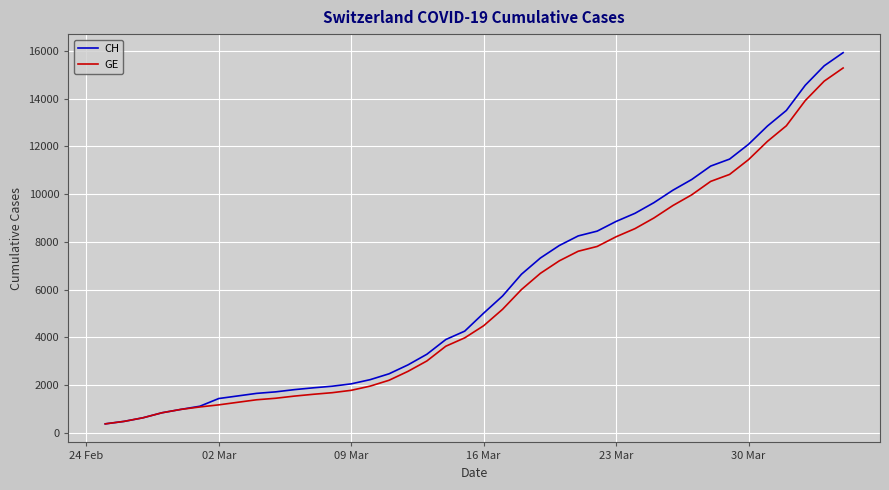

What is the minimum value shown in the chart?

375